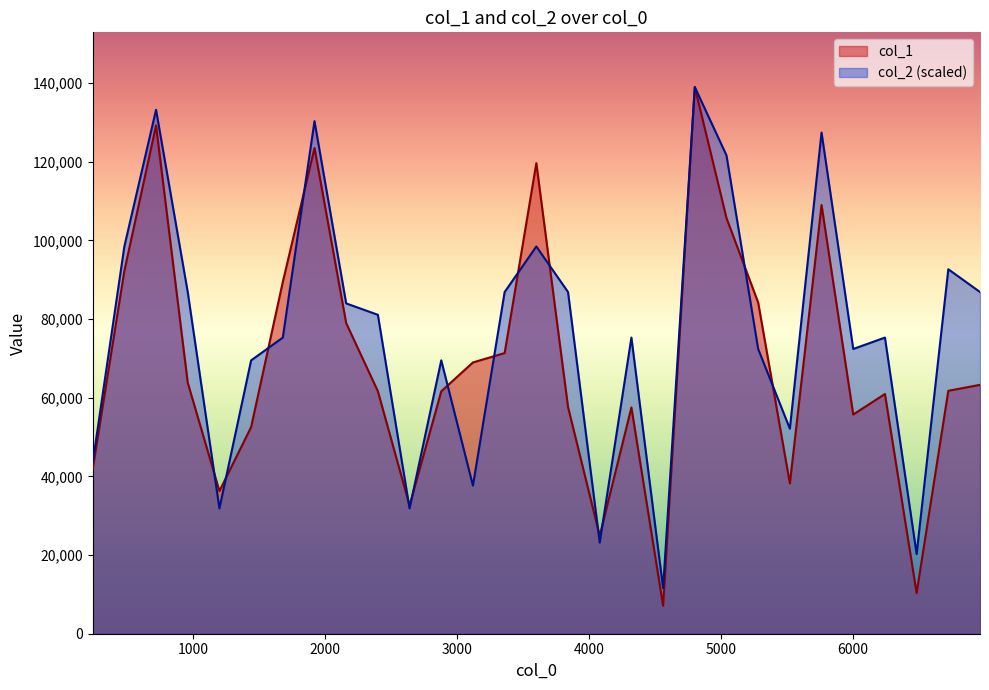

Which category has the lowest value across all series?

4560